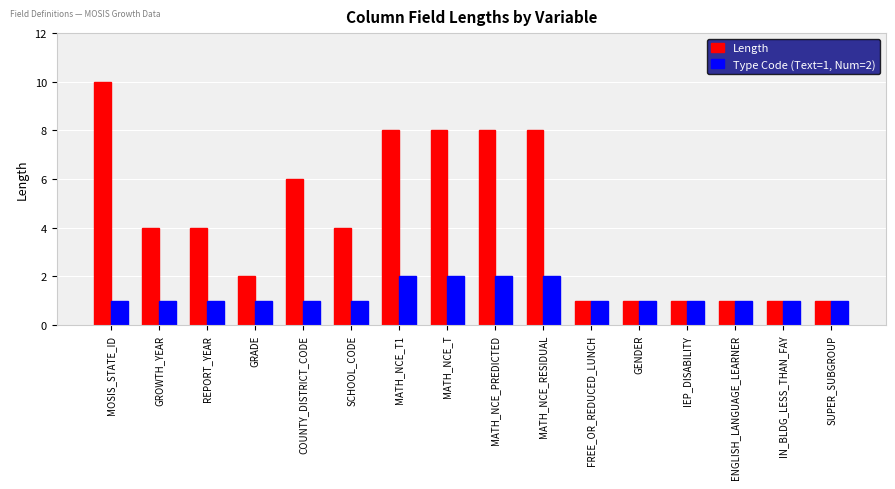

Rank the series at MATH_NCE_RESIDUAL from lowest to highest value.

Type Code (Text=1, Num=2), Length